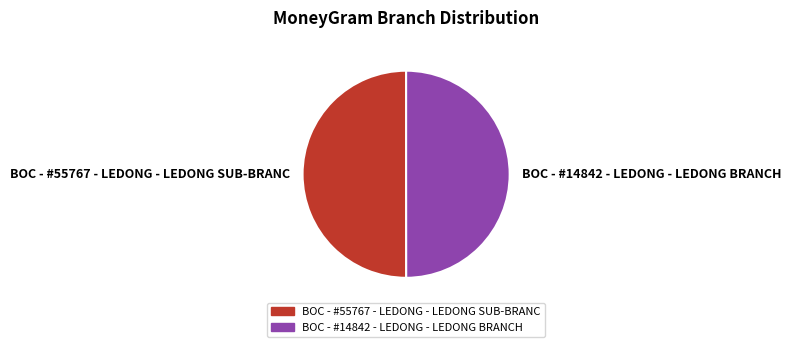

Is the sum of BOC - #14842 - LEDONG - LEDONG BRANCH and BOC - #55767 - LEDONG - LEDONG SUB-BRANC greater than half?

Yes